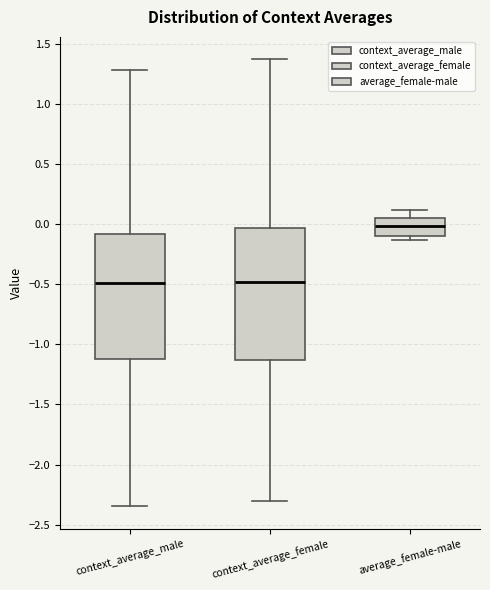

Reading left to right, transcribe this box plot: for each box, give where its median line is, the range the box spans, and where its two whiskers end, as read against the y-axis. The values are not printed on the chart, so give them approximately, as read against the axis.

context_average_male: median -0.50, box -1.10 to -0.10, whiskers -2.35 to 1.30
context_average_female: median -0.50, box -1.15 to -0.05, whiskers -2.30 to 1.35
average_female-male: median 0.00, box -0.10 to 0.05, whiskers -0.15 to 0.10